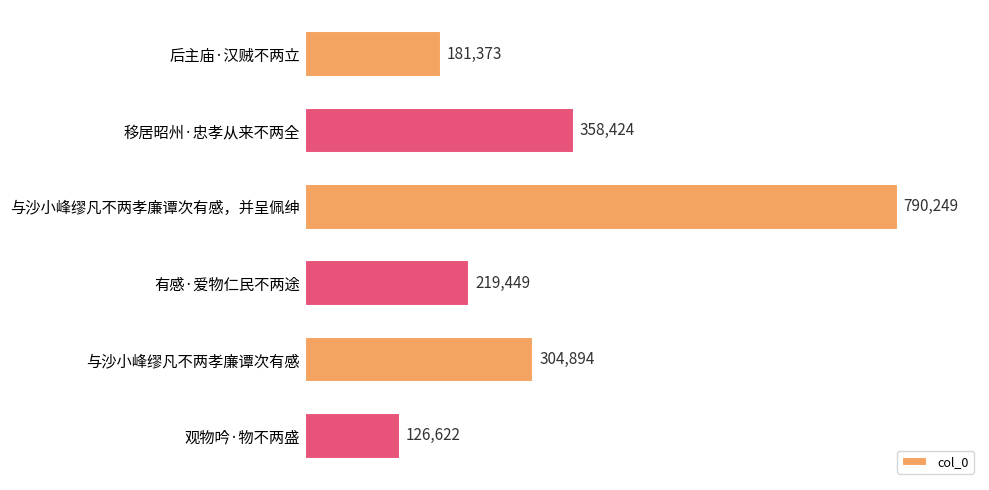

List the labels in order of value, largest first.

与沙小峰缪凡不两孝廉谭次有感，并呈佩绅, 移居昭州·忠孝从来不两全, 与沙小峰缪凡不两孝廉谭次有感, 有感·爱物仁民不两途, 后主庙·汉贼不两立, 观物吟·物不两盛